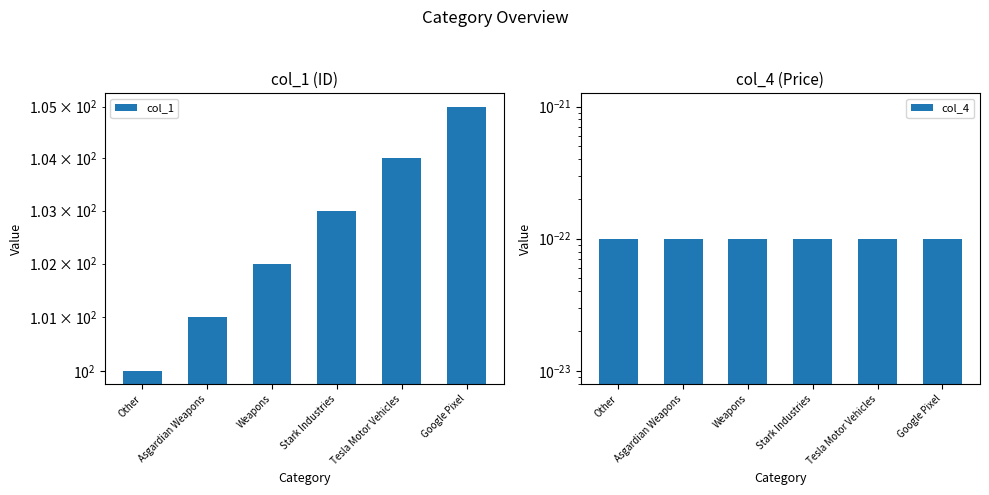

At how many categories does at least one series exceed 65?

6